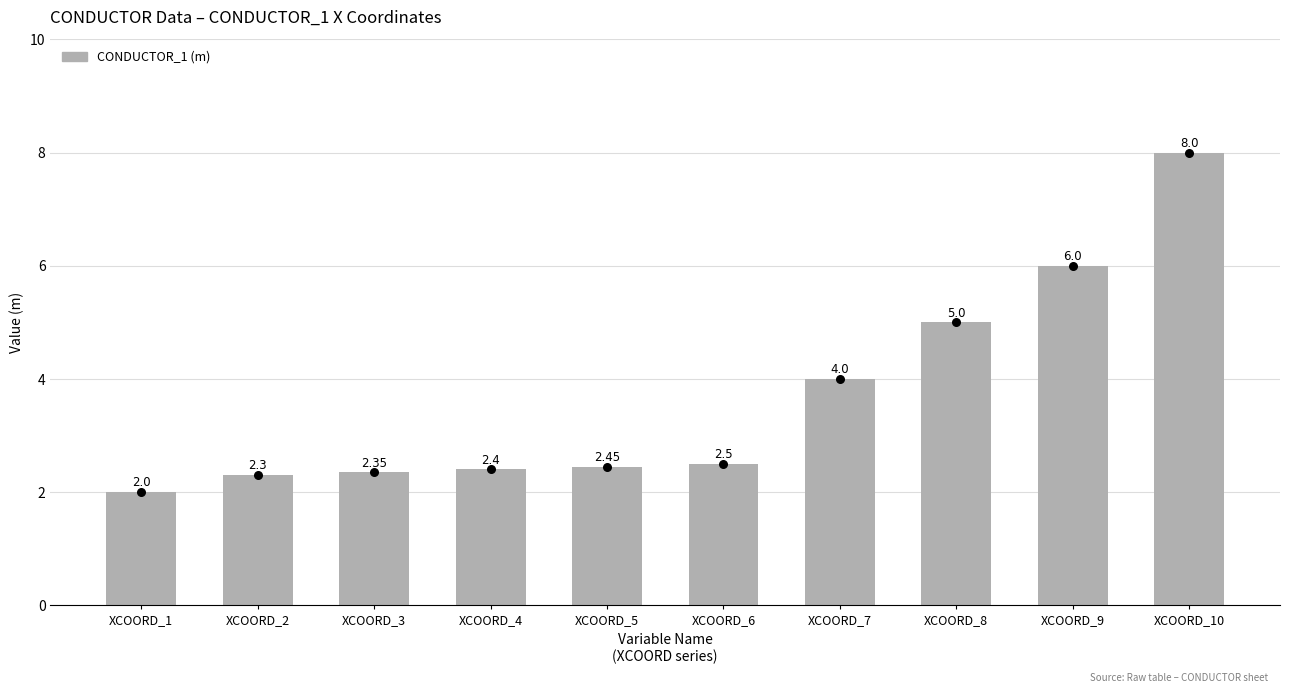

Which has a higher value, XCOORD_2 or XCOORD_6?

XCOORD_6